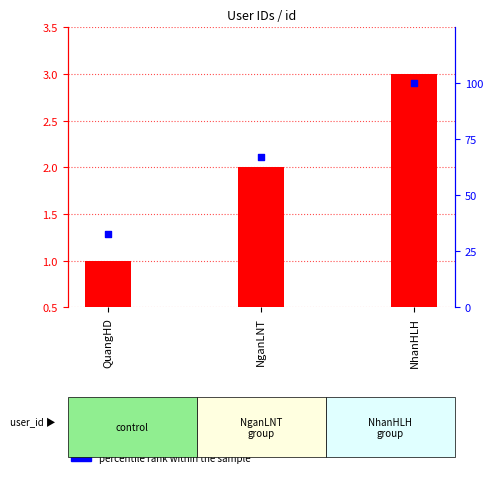

At how many categories does at least one series exceed 99?

1